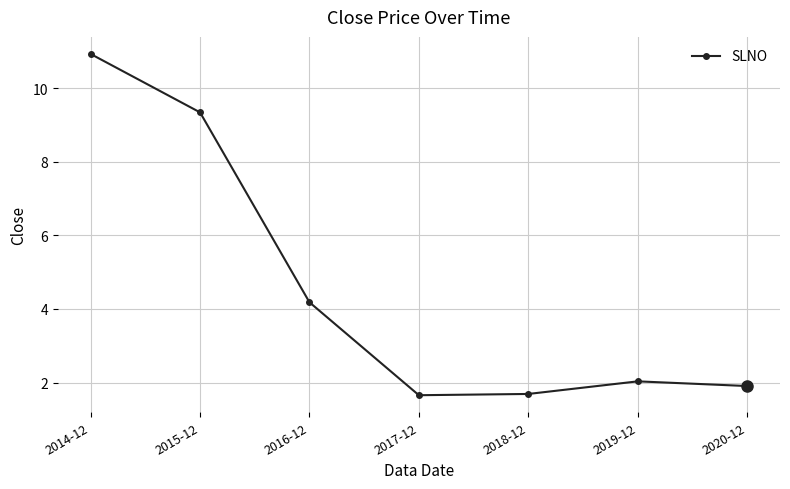

What is the ratio of the value at 2015-12 to the value at 2014-12?

0.9